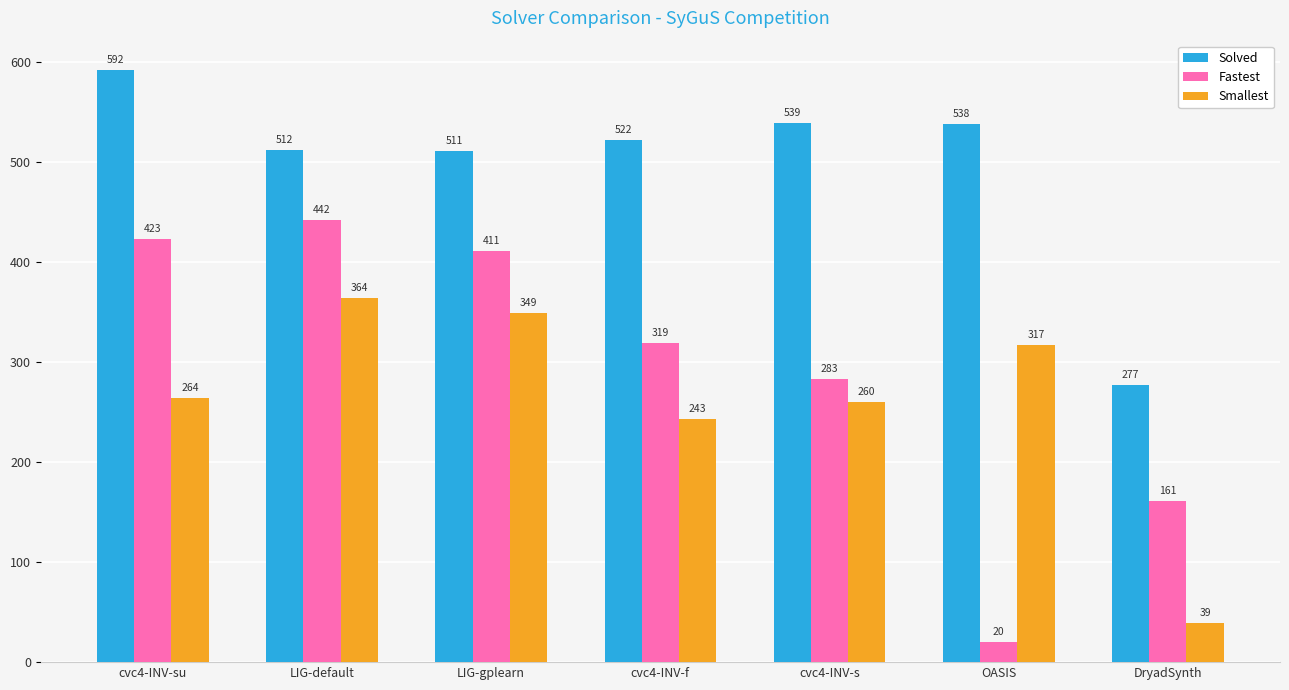

Which series changed the most between LIG-default and cvc4-INV-f?

Fastest